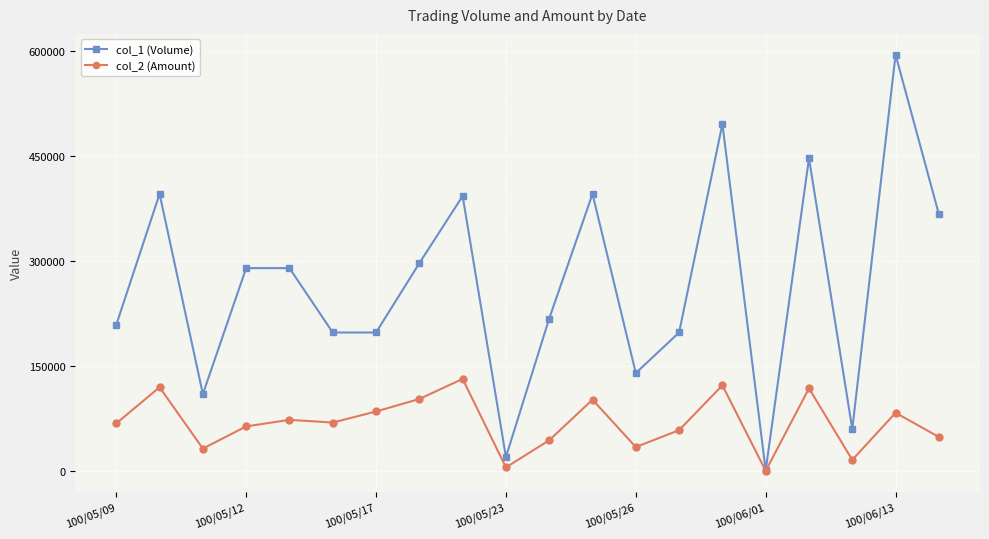

Which series has the largest total across all categories?

col_1 (Volume)